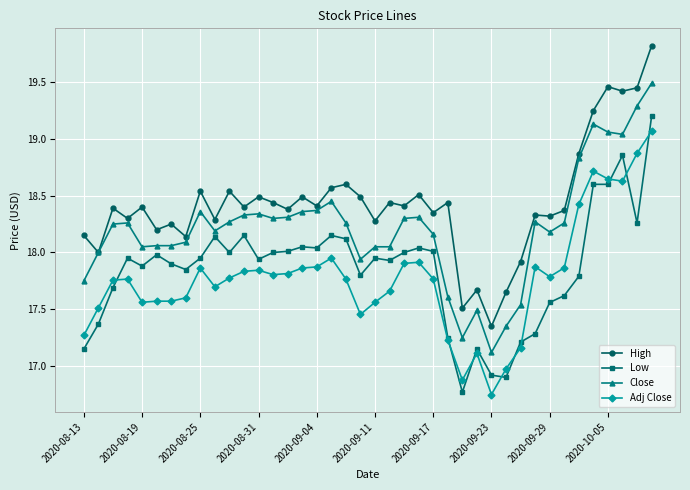

True or false: Close has more than 2 points higher than both neighbors.

True